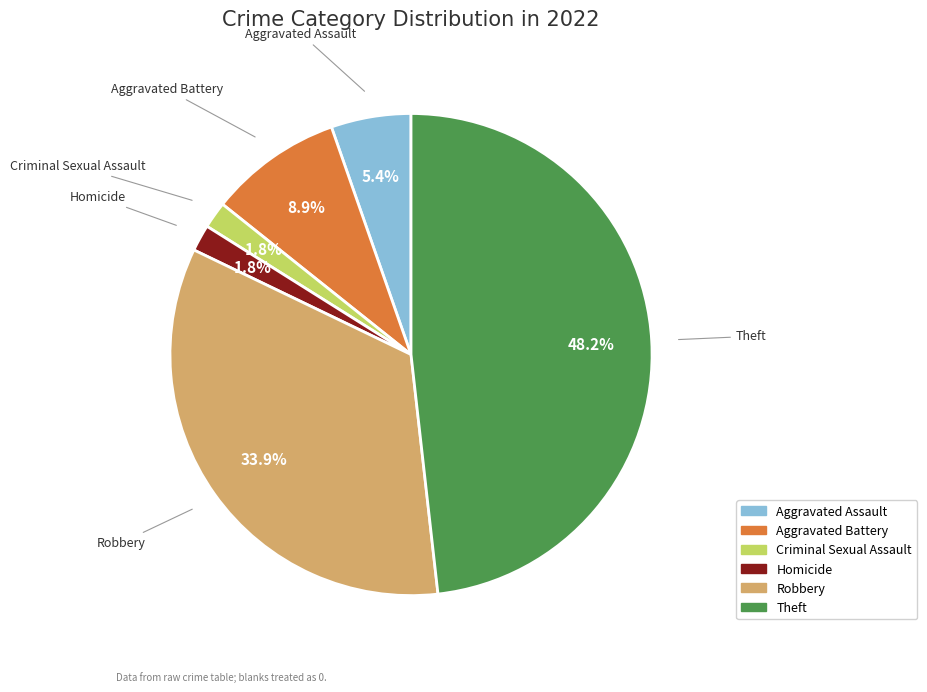

To the nearest percent, what is the difference between the largest and smallest slice percentages?

46%